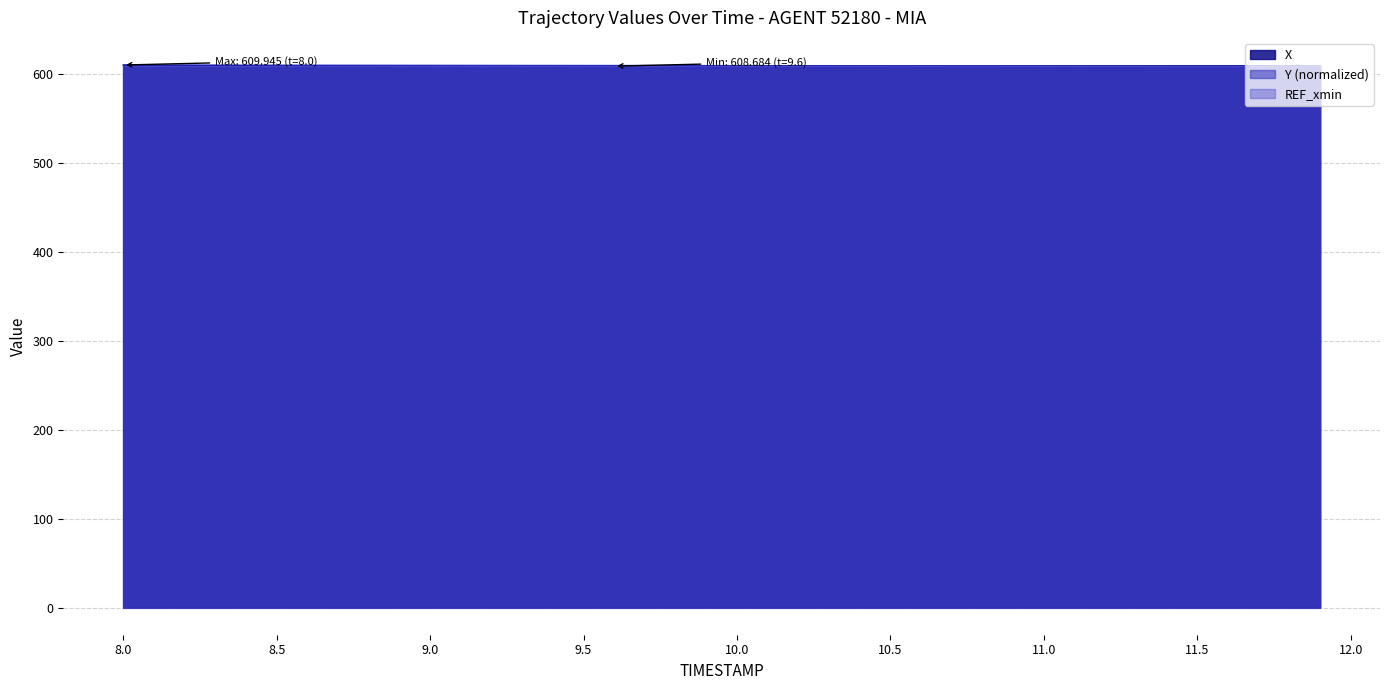

What is the label of the 38th point from the left?

11.7